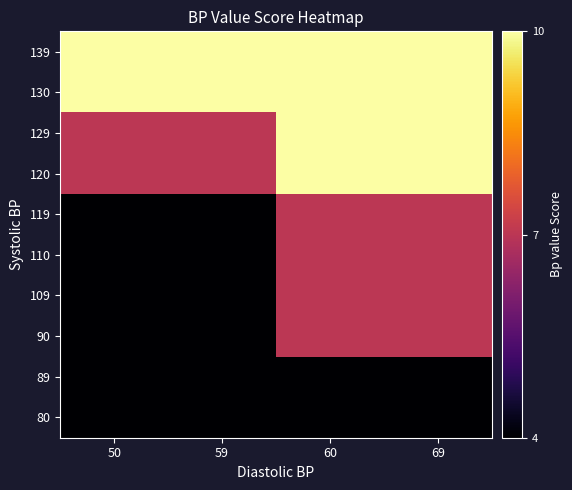

Rank the series by their maximum value, from highest to lowest.

120, 129, 130, 139, 90, 109, 110, 119, 80, 89